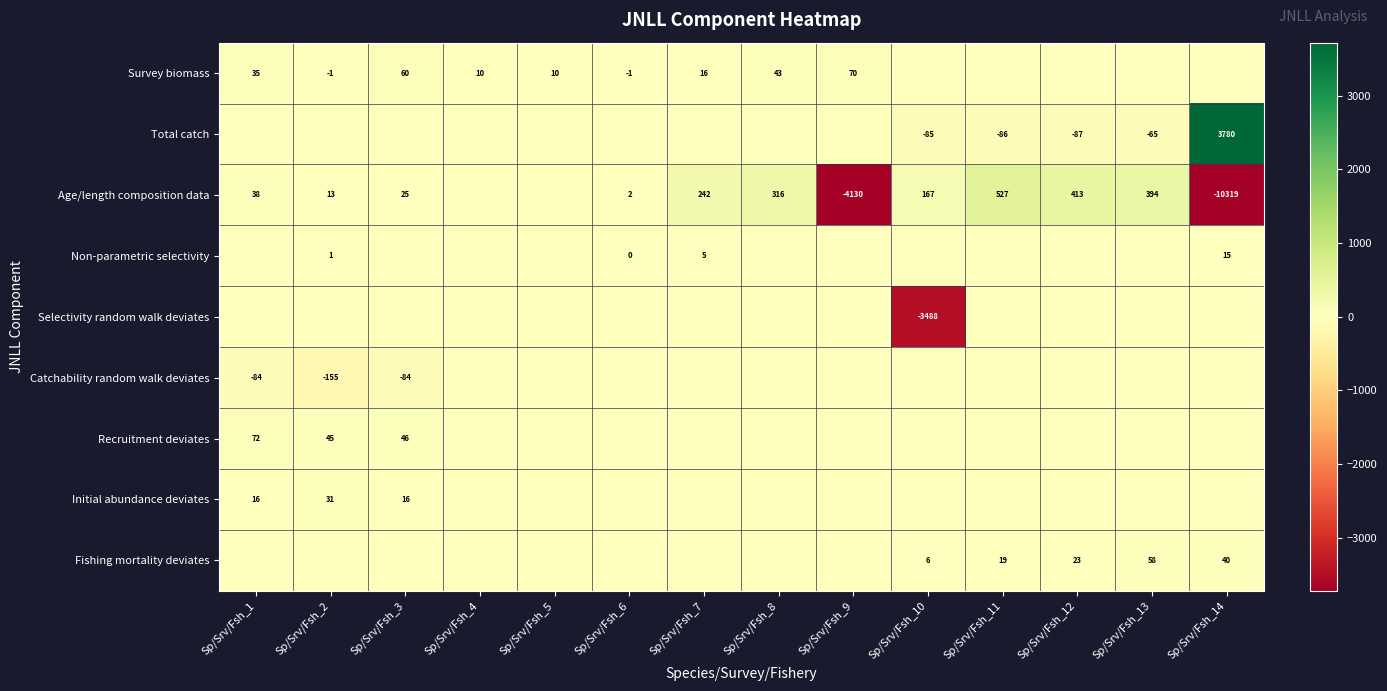

The Fishing mortality deviates series shows 40 at Sp/Srv/Fsh_14. True or false?

True